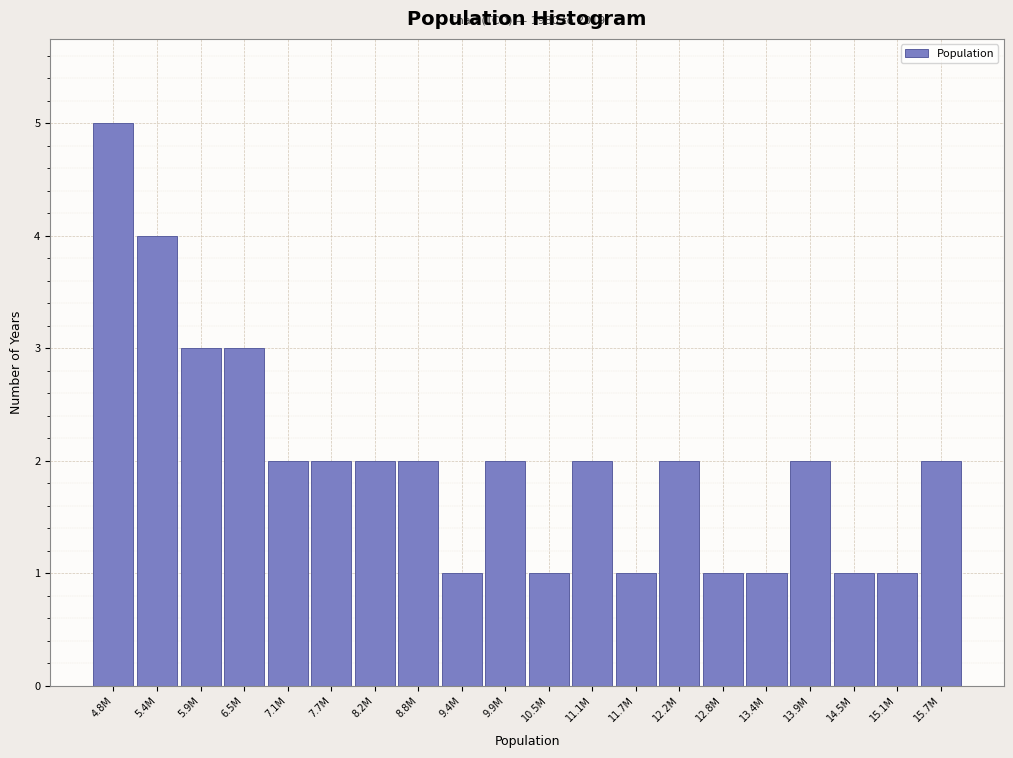

Reading right to left, extract all data points from this chart.

2	1	1	2	1	1	2	1	2	1	2	1	2	2	2	2	3	3	4	5